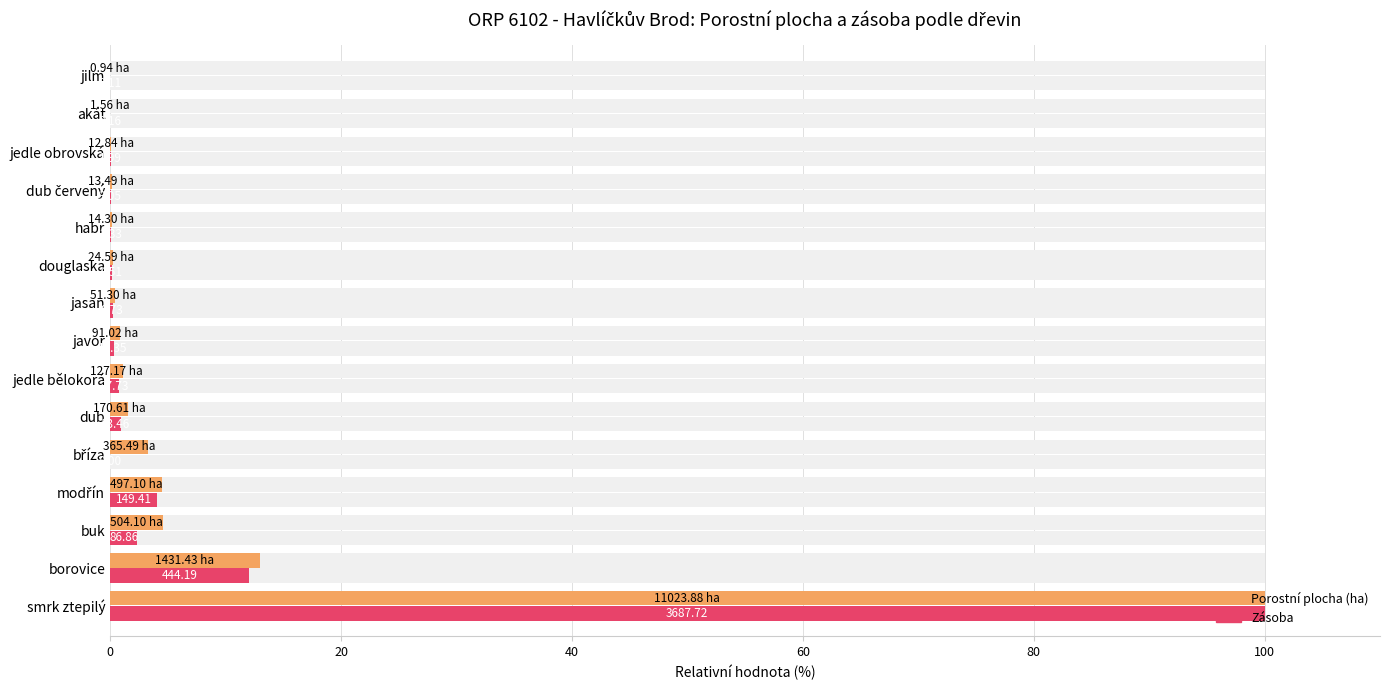

What is the maximum value shown in the chart?

100.0